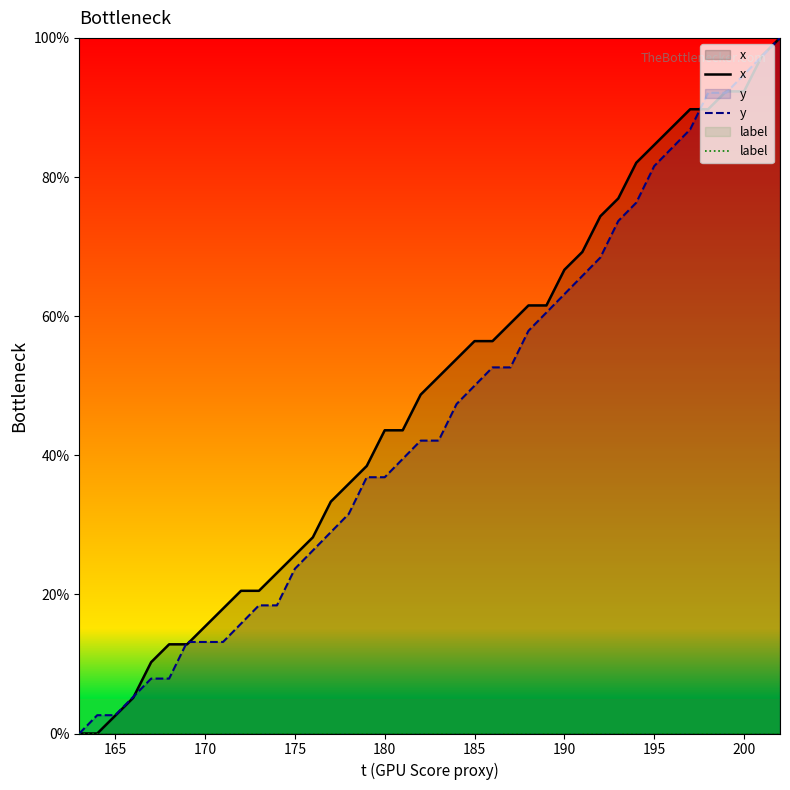

What is the total value across all series at 180?

80.4